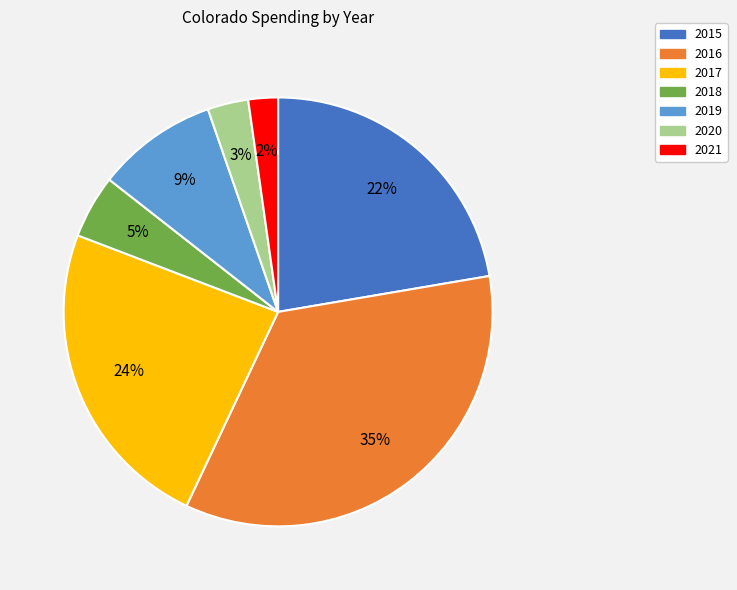

Is 2016 the majority of the pie?

No